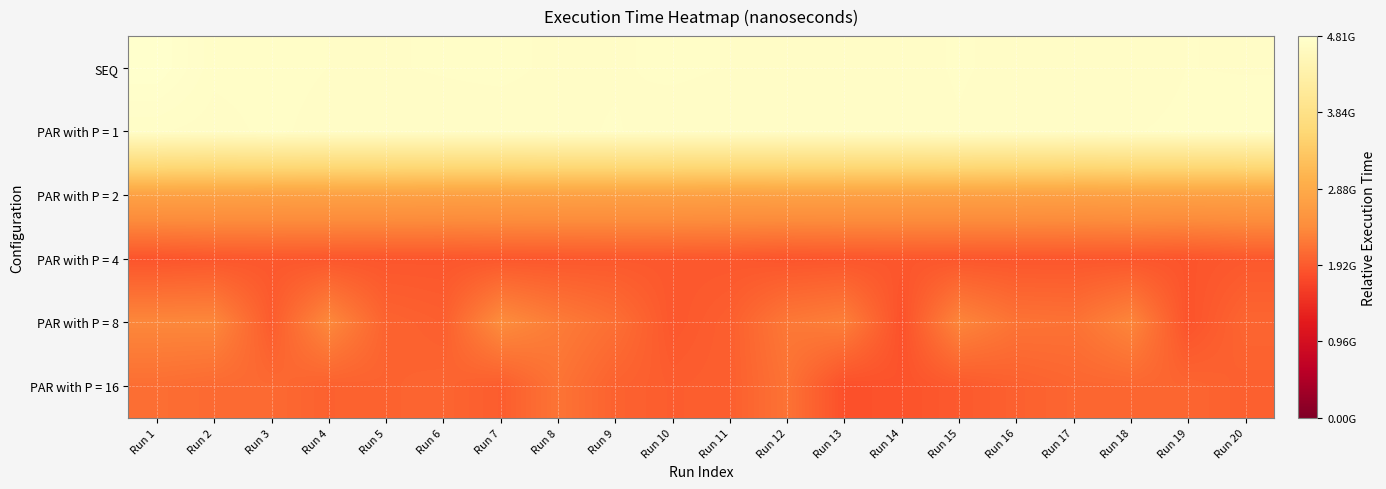

Count the number of data series in this chart.

6